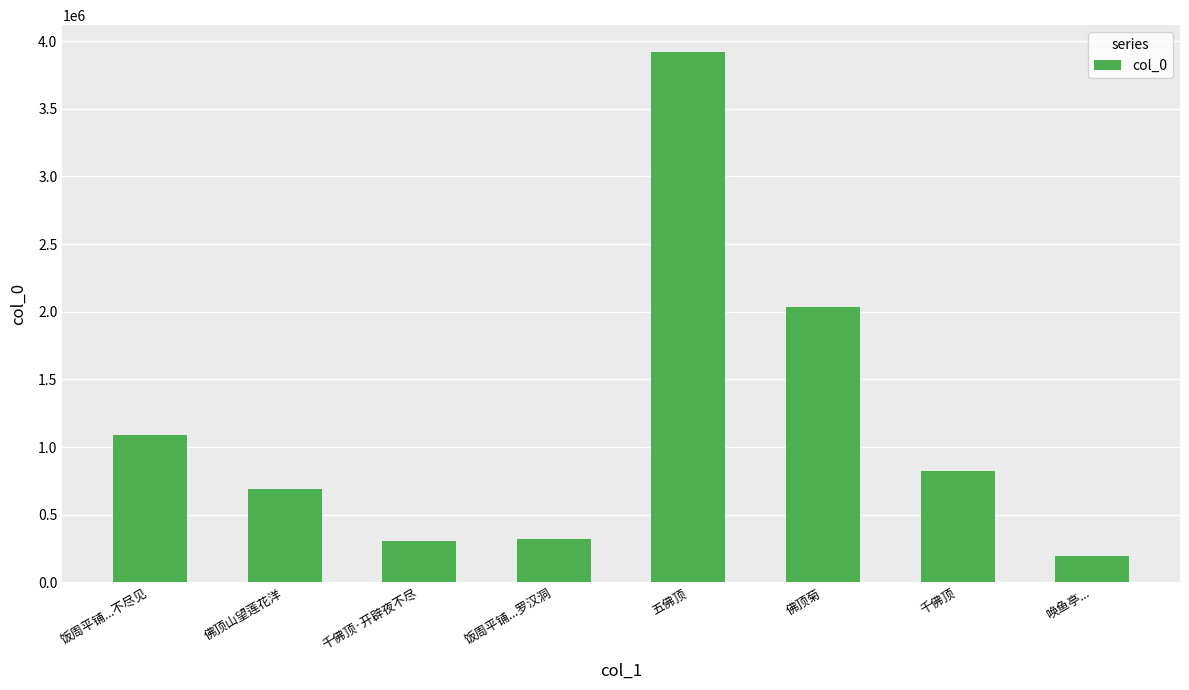

Are the bars grouped side by side (vs. stacked)?

No